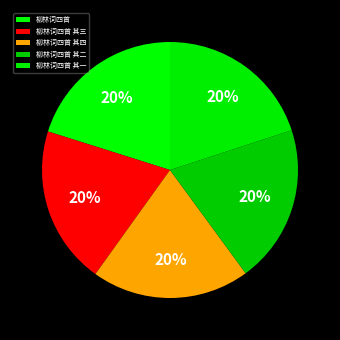

Is it true that 柳林词四首 其二 is 13% of the pie?

False